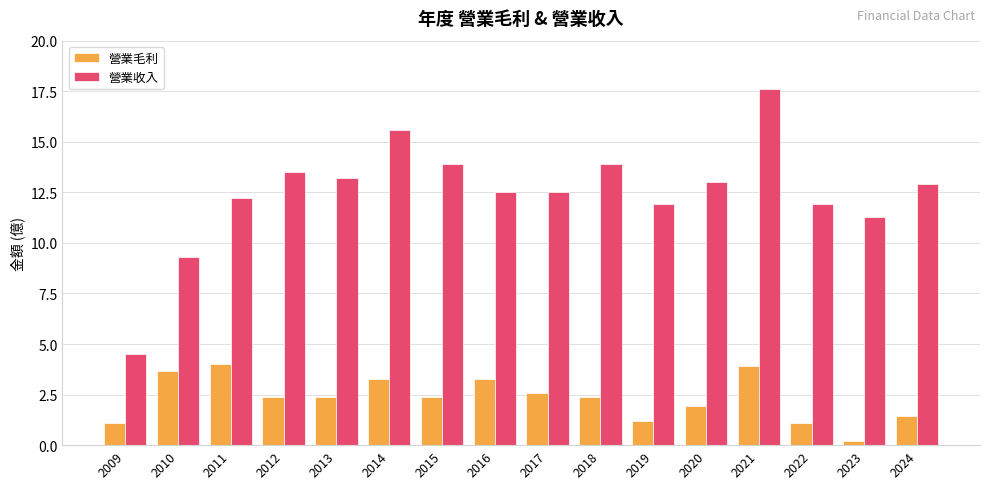

What is the sum of the 營業收入 values at 2020 and 2013?

26.2